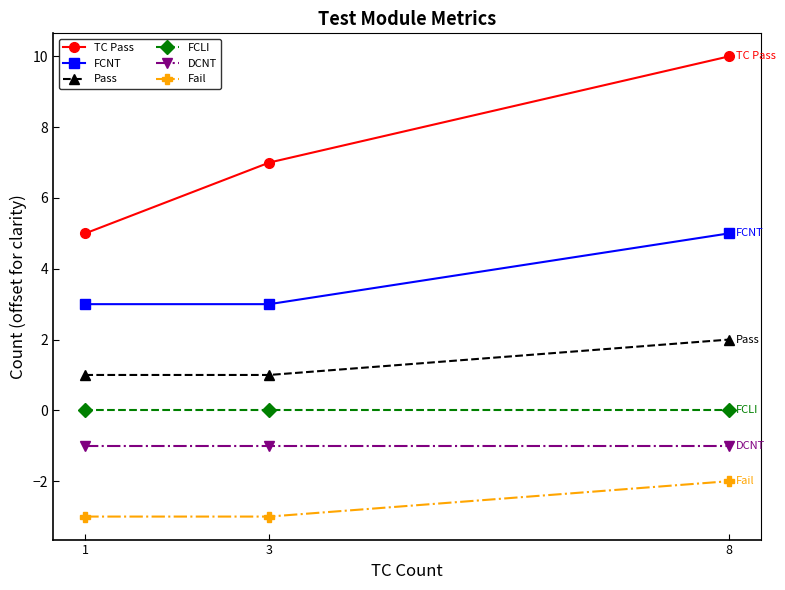

Is this an area chart (filled region under the line)?

No